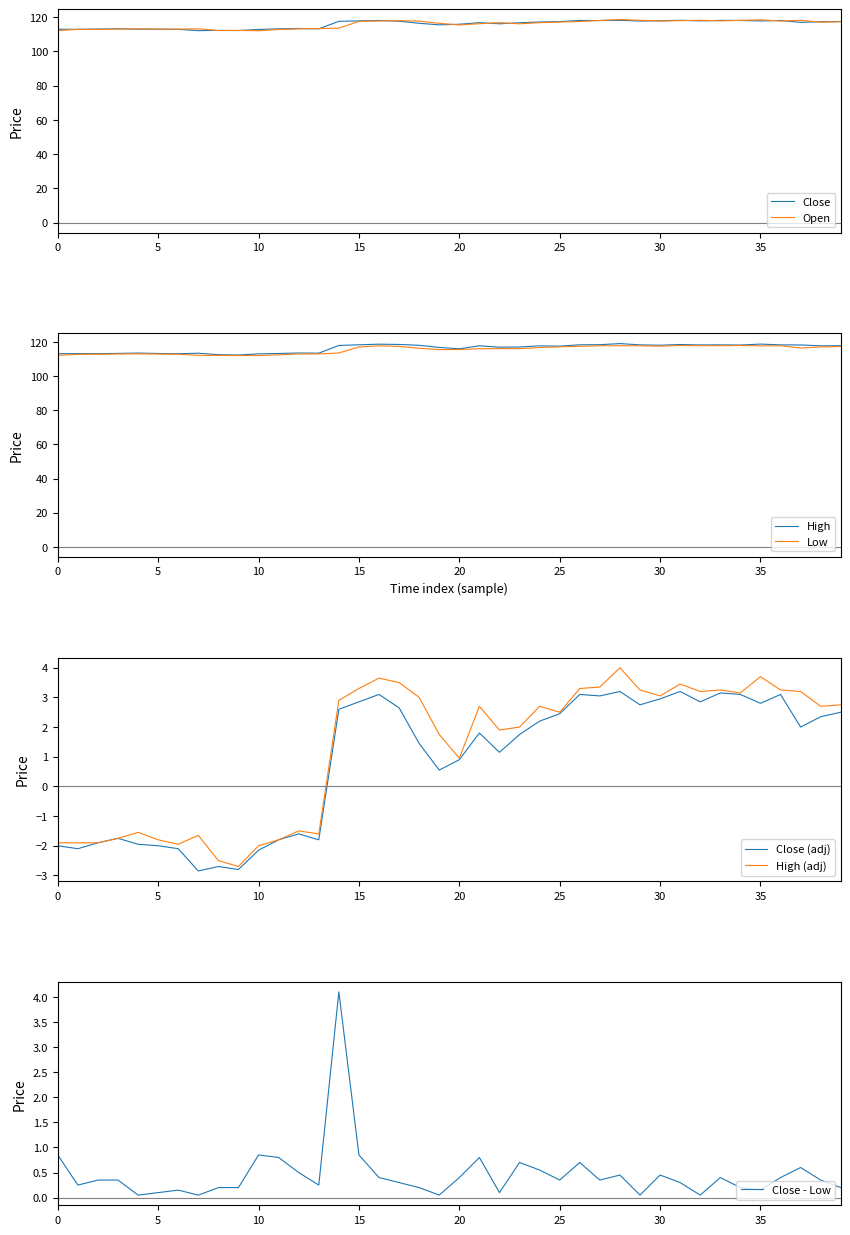

Is it true that Open equals 172.7 at 5?

False